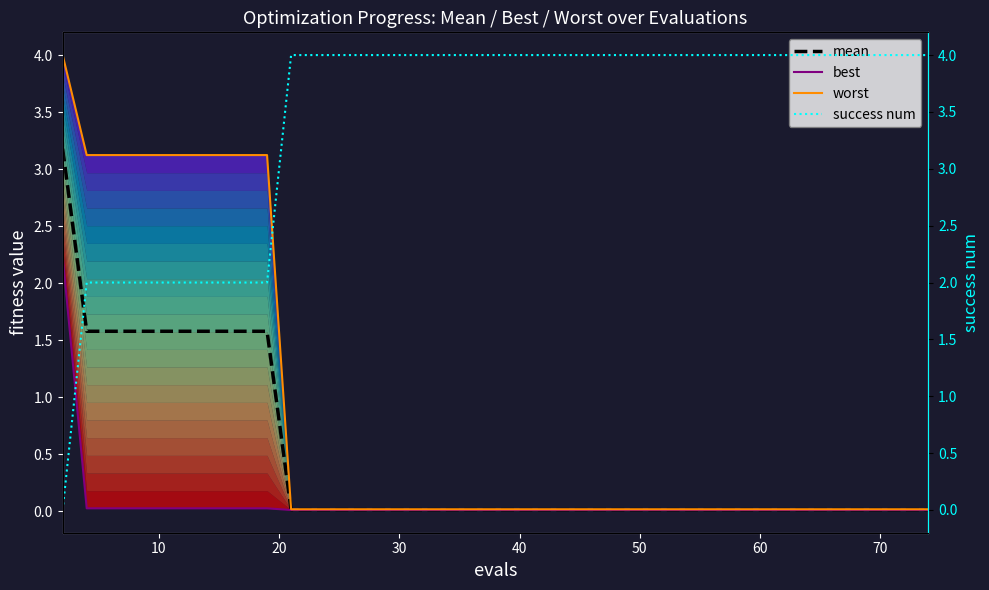

How many lines are shown in the chart?

4